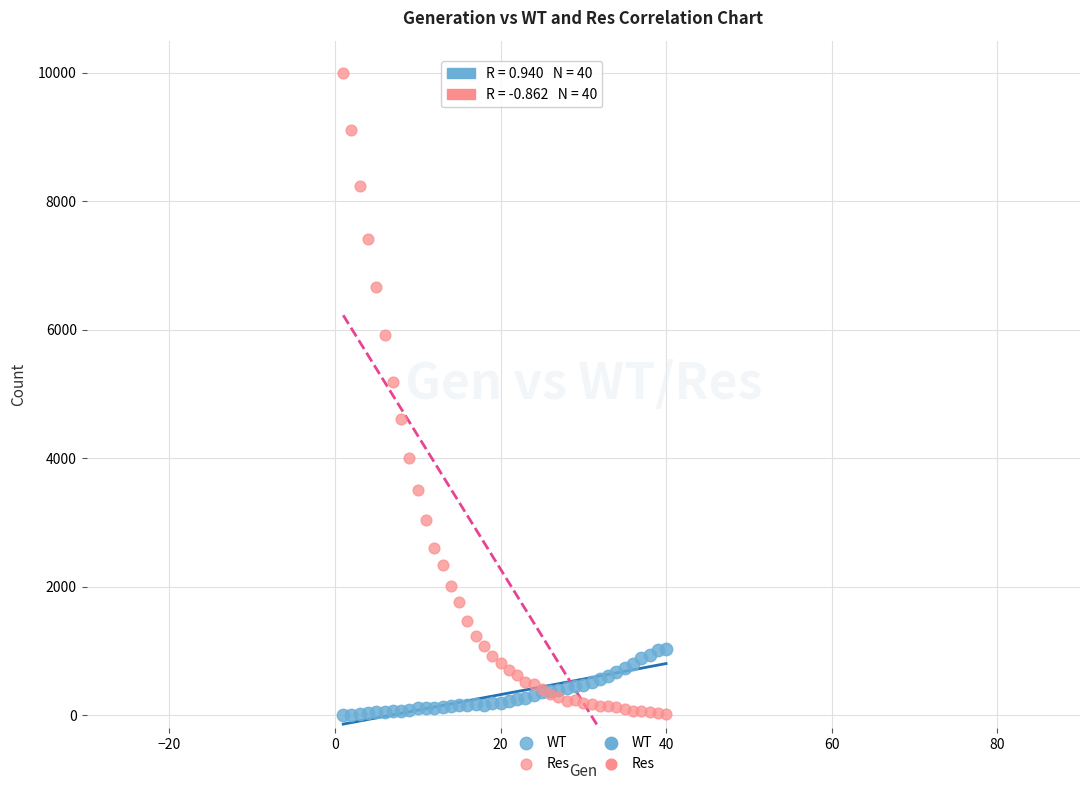

Which series contains the highest Y value?

Res